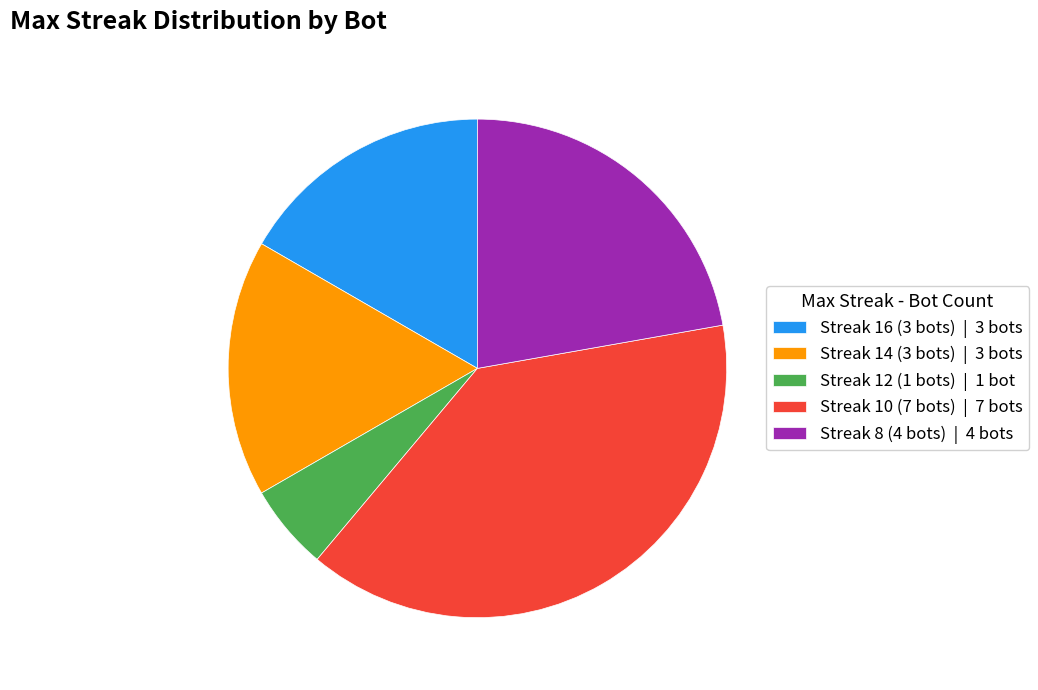

The Streak 14 (3 bots) | 3 bots slice represents 10% of the pie. True or false?

False